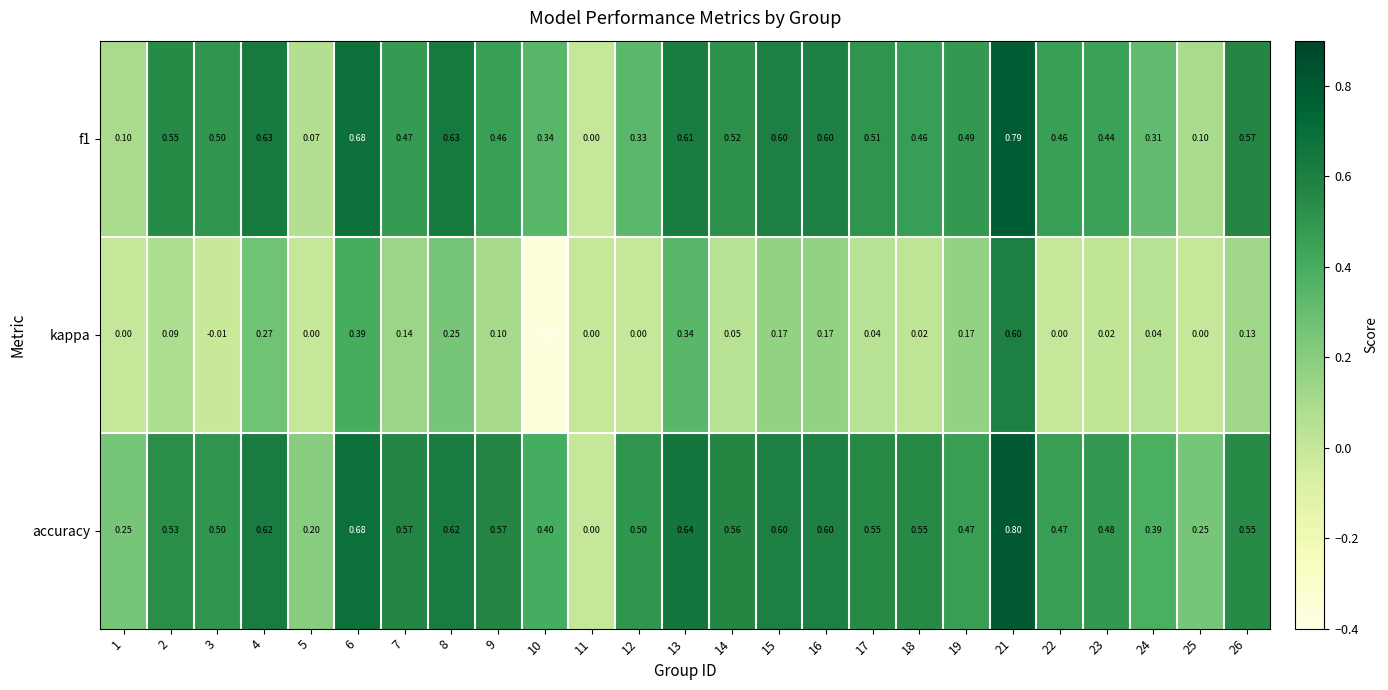

What is the total value across all series at 23?

0.9